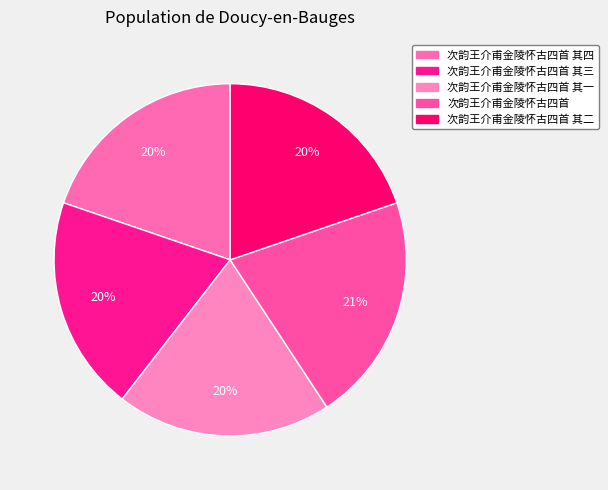

Count the number of slices in the pie.

5